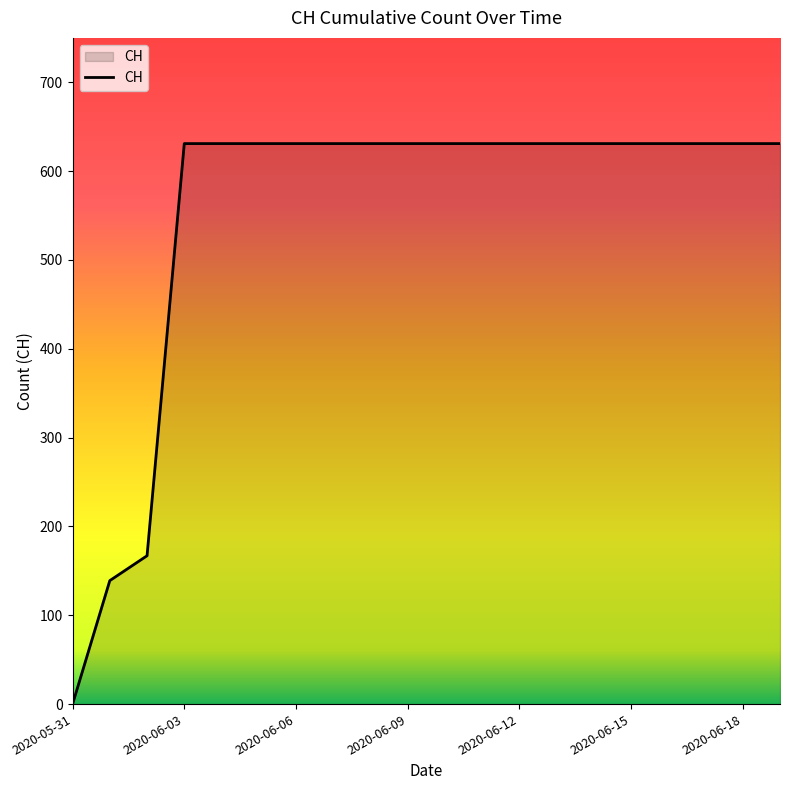

Reading right to left, transcribe all the data shown in this chart.

631	631	631	631	631	631	631	631	631	631	631	631	631	631	631	631	631	167	139	0